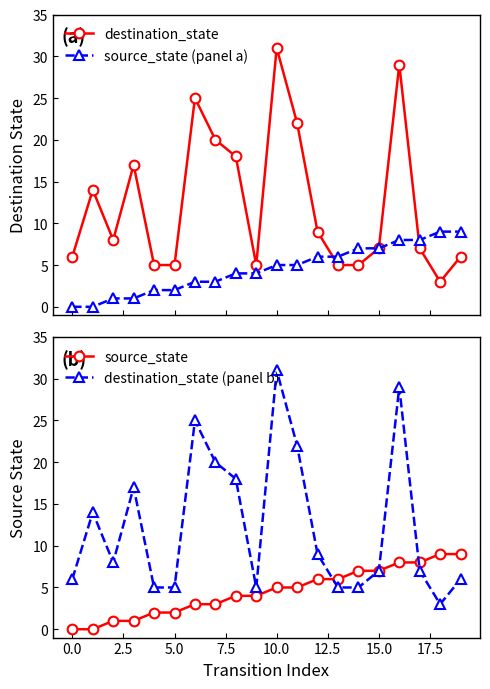

What is the maximum value for destination_state?

31